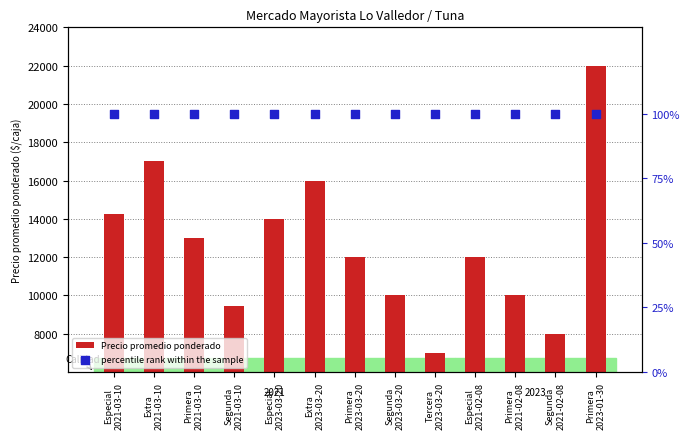

Which series has the widest spread of Y values?

Precio promedio ponderado